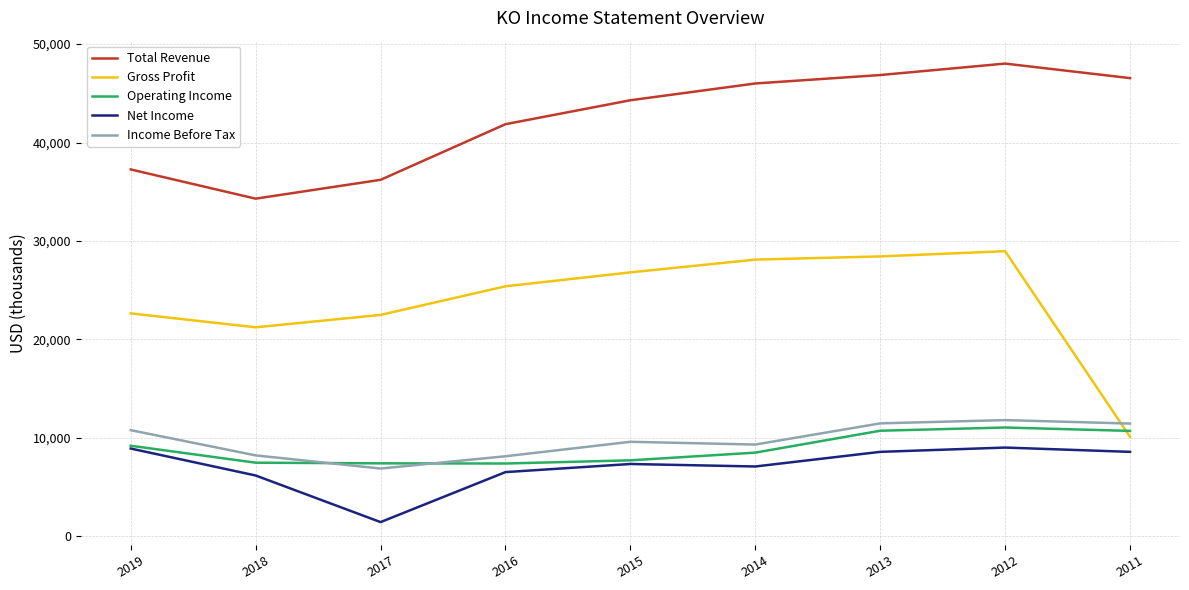

Which series has the largest total across all categories?

Total Revenue